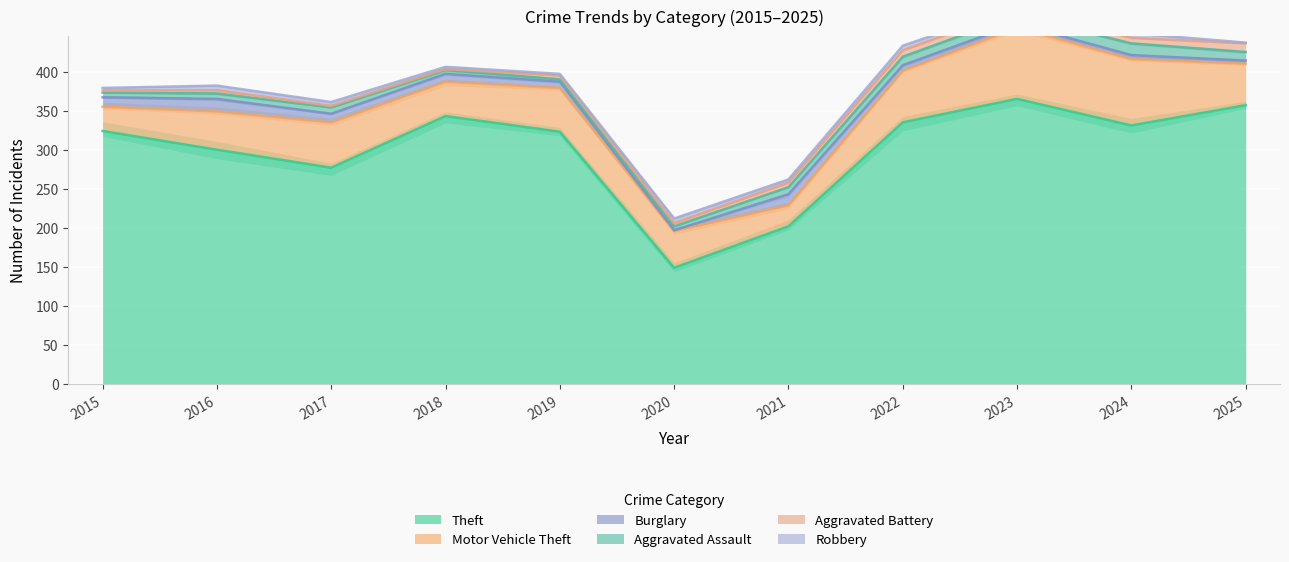

Which series has the largest total across all categories?

Theft